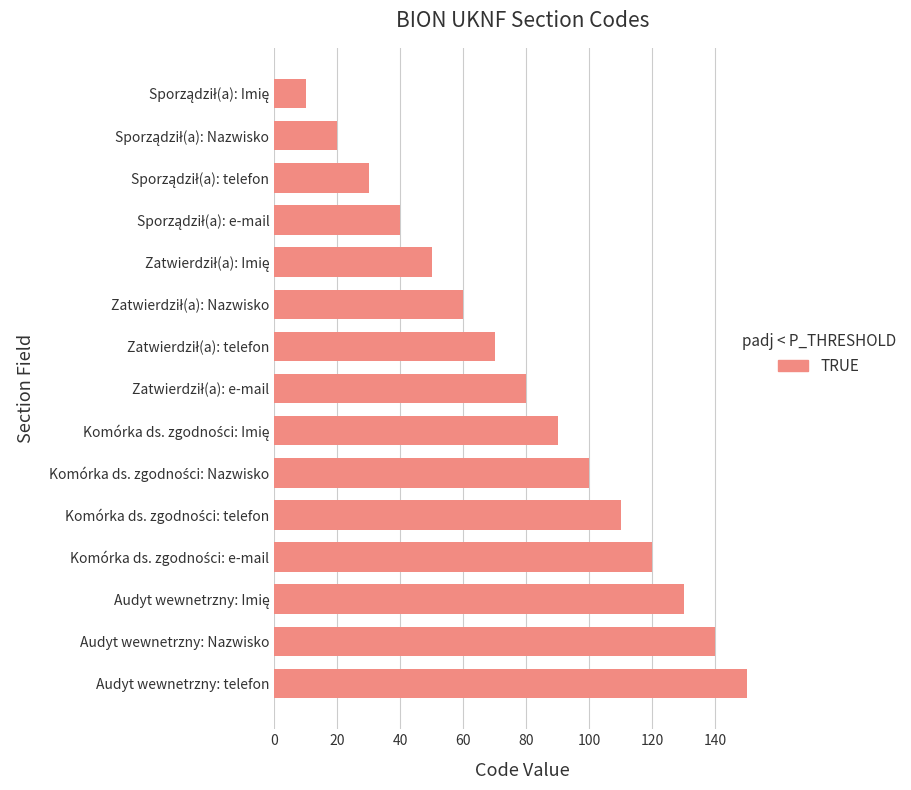

The chart shows a value of 204 at Audyt wewnetrzny: telefon. True or false?

False